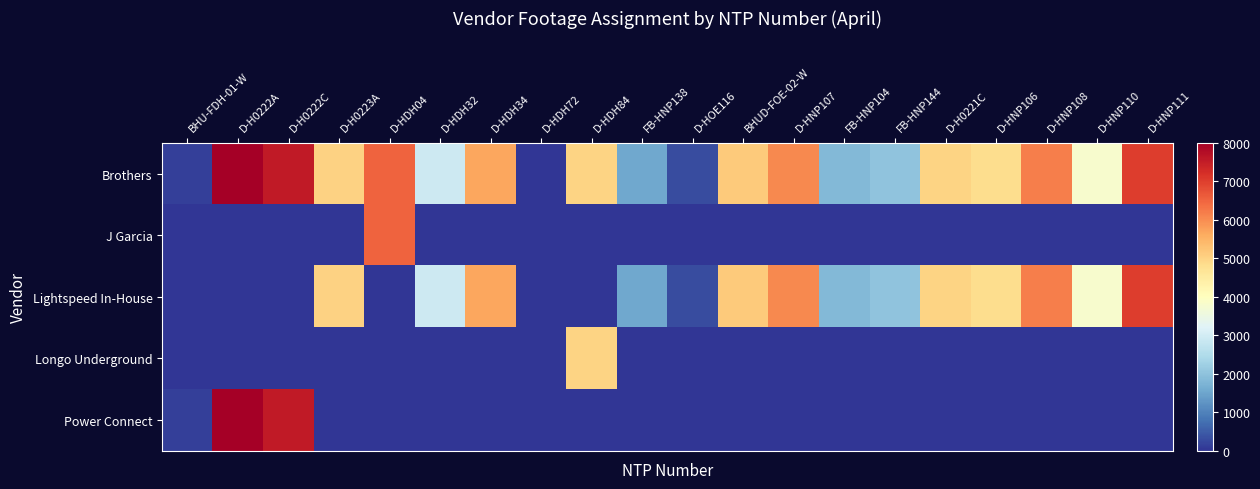

Reading right to left, list all the values displayed in this chart.

Brothers: D-HNP111=7020	D-HNP110=3796	D-HNP108=6182	D-HNP106=4822	D-H0221C=4979	FB-HNP144=2003	FB-HNP104=1831	D-HNP107=6041	BHUD-FOE-02-W=5151	D-HOE116=285	FB-HNP138=1534	D-HDH84=4975	D-HDH72=0	D-HDH34=5661	D-HDH32=2931	D-HDH04=6526	D-H0223A=5005	D-H0222C=7562	D-H0222A=7980	BHU-FDH-01-W=153
J Garcia: D-HNP111=0	D-HNP110=0	D-HNP108=0	D-HNP106=0	D-H0221C=0	FB-HNP144=0	FB-HNP104=0	D-HNP107=0	BHUD-FOE-02-W=0	D-HOE116=0	FB-HNP138=0	D-HDH84=0	D-HDH72=0	D-HDH34=0	D-HDH32=0	D-HDH04=6526	D-H0223A=0	D-H0222C=0	D-H0222A=0	BHU-FDH-01-W=0
Lightspeed In-House: D-HNP111=7020	D-HNP110=3796	D-HNP108=6182	D-HNP106=4822	D-H0221C=4979	FB-HNP144=2003	FB-HNP104=1831	D-HNP107=6041	BHUD-FOE-02-W=5151	D-HOE116=285	FB-HNP138=1534	D-HDH84=0	D-HDH72=0	D-HDH34=5661	D-HDH32=2931	D-HDH04=0	D-H0223A=5005	D-H0222C=0	D-H0222A=0	BHU-FDH-01-W=0
Longo Underground: D-HNP111=0	D-HNP110=0	D-HNP108=0	D-HNP106=0	D-H0221C=0	FB-HNP144=0	FB-HNP104=0	D-HNP107=0	BHUD-FOE-02-W=0	D-HOE116=0	FB-HNP138=0	D-HDH84=4975	D-HDH72=0	D-HDH34=0	D-HDH32=0	D-HDH04=0	D-H0223A=0	D-H0222C=0	D-H0222A=0	BHU-FDH-01-W=0
Power Connect: D-HNP111=0	D-HNP110=0	D-HNP108=0	D-HNP106=0	D-H0221C=0	FB-HNP144=0	FB-HNP104=0	D-HNP107=0	BHUD-FOE-02-W=0	D-HOE116=0	FB-HNP138=0	D-HDH84=0	D-HDH72=0	D-HDH34=0	D-HDH32=0	D-HDH04=0	D-H0223A=0	D-H0222C=7562	D-H0222A=7980	BHU-FDH-01-W=153